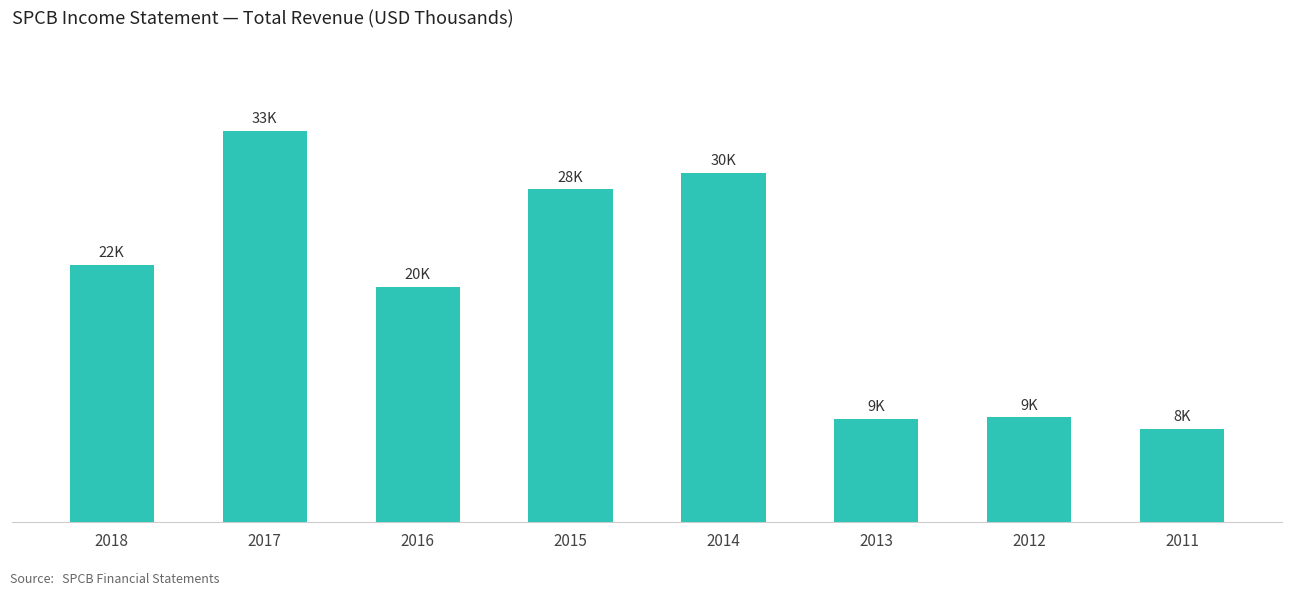

What is the value of the 4th bar from the left?

28300